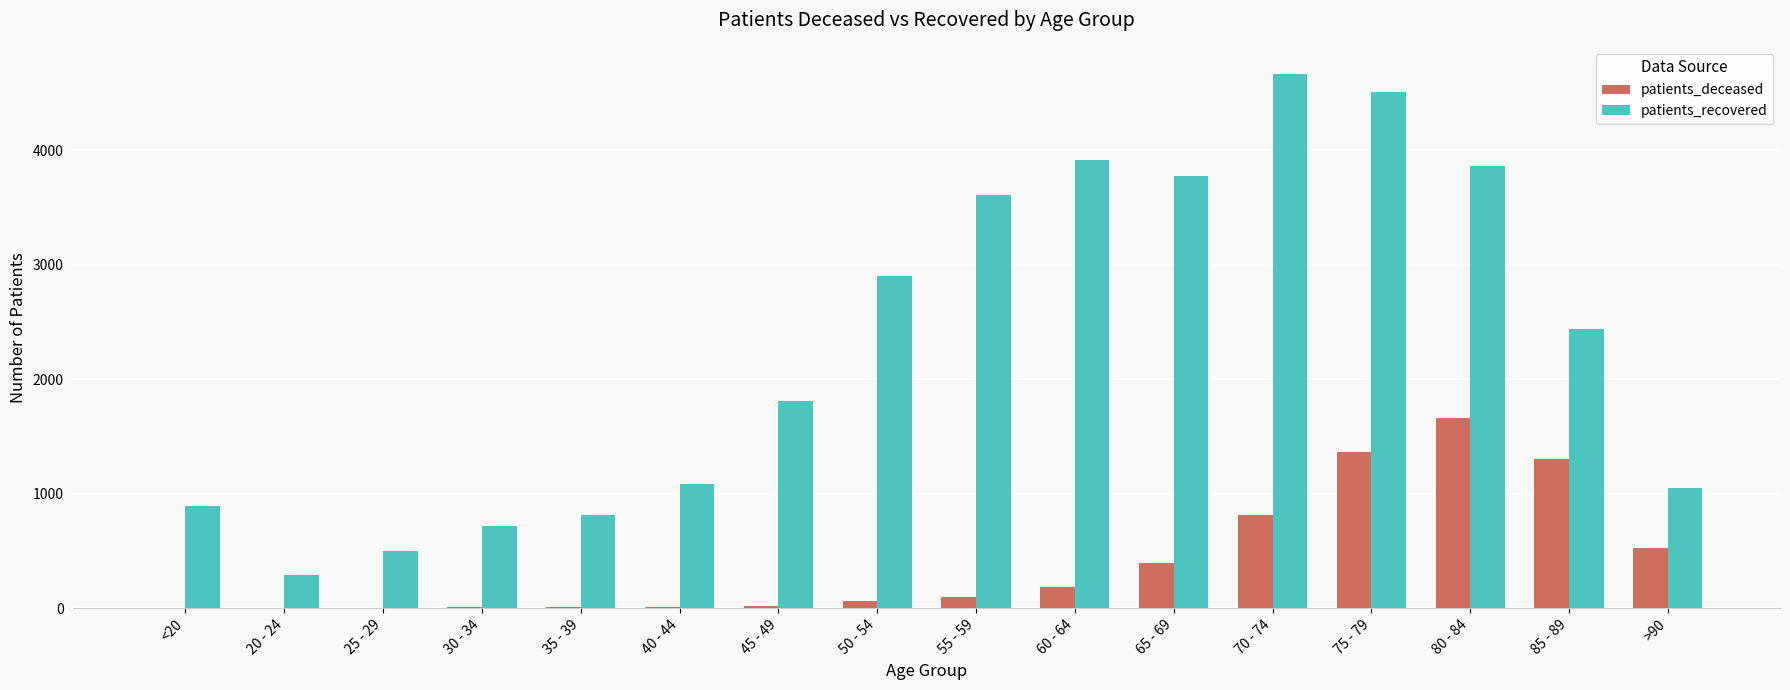

What is the sum of all patients_deceased values?

6460